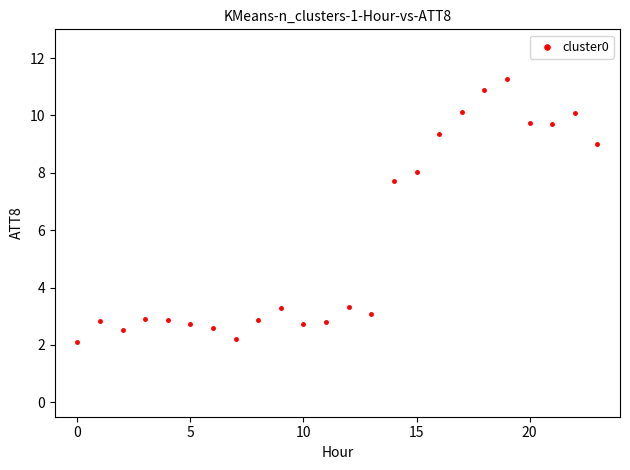

What Y value in the scatter plot is closest to 6?

7.7